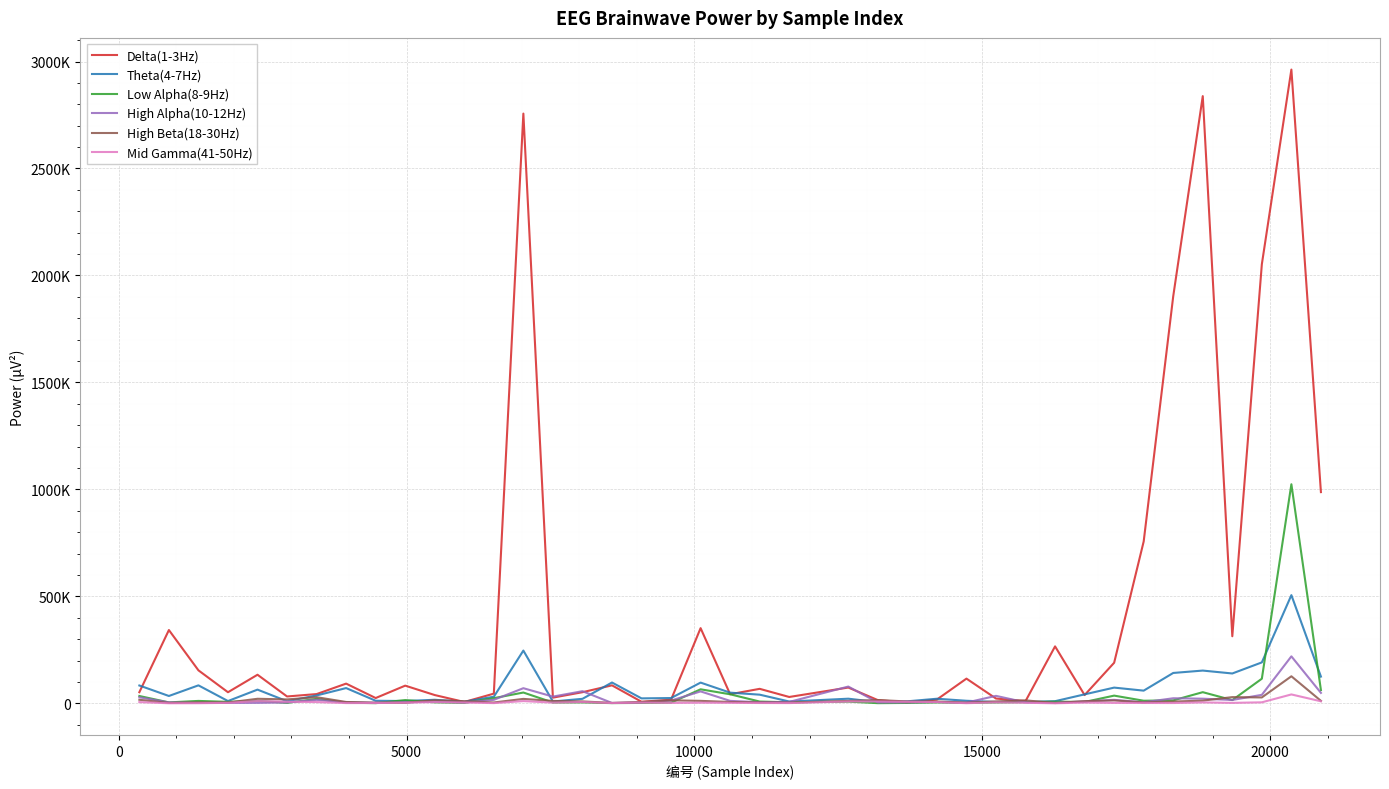

List the series in order of their peak value, lowest first.

Mid Gamma(41-50Hz), High Beta(18-30Hz), High Alpha(10-12Hz), Theta(4-7Hz), Low Alpha(8-9Hz), Delta(1-3Hz)